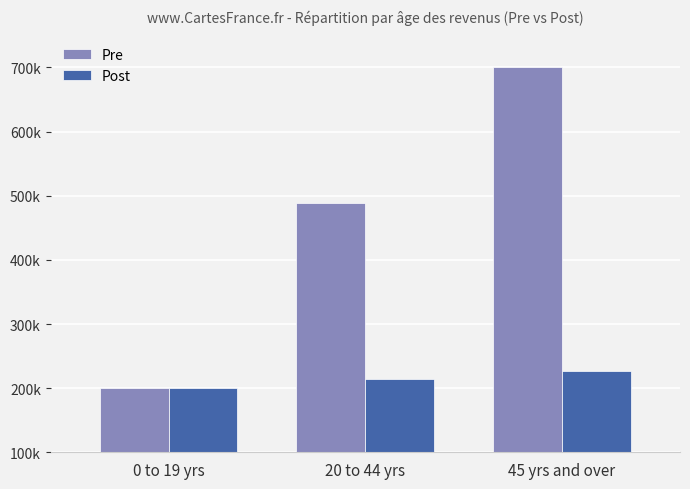

Reading left to right, list all the values displayed in this chart.

Pre: 200000.0	488461.5	700000.0
Post: 200000.0	215000.0	226000.0